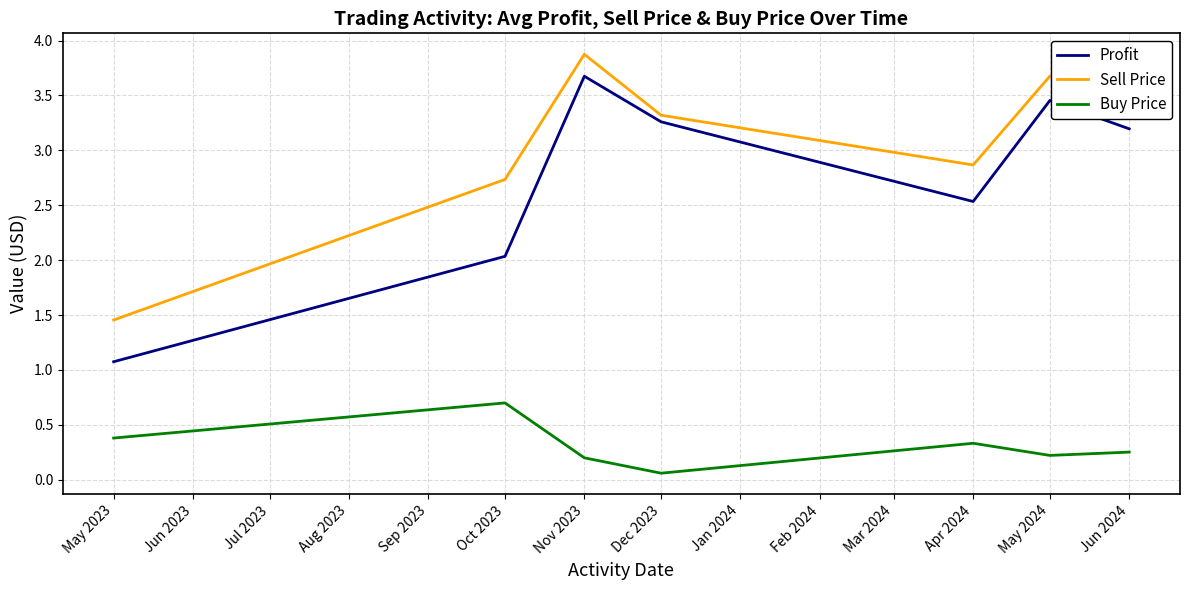

Is the value of Buy Price at Nov 2023 greater than the value of Sell Price at Oct 2023?

No